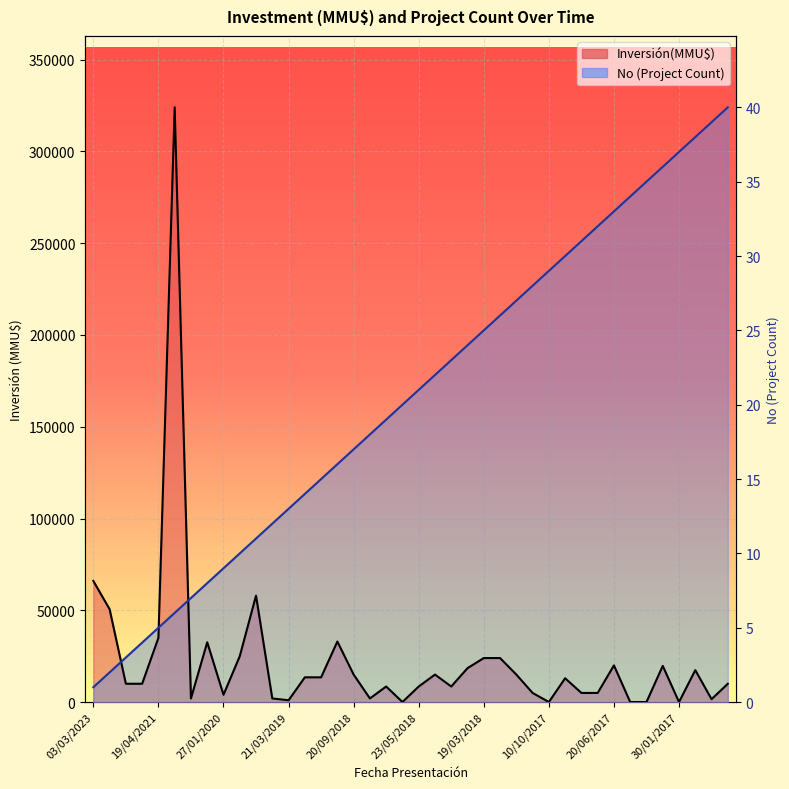

At which label does No first exceed 170110?

23/05/2018